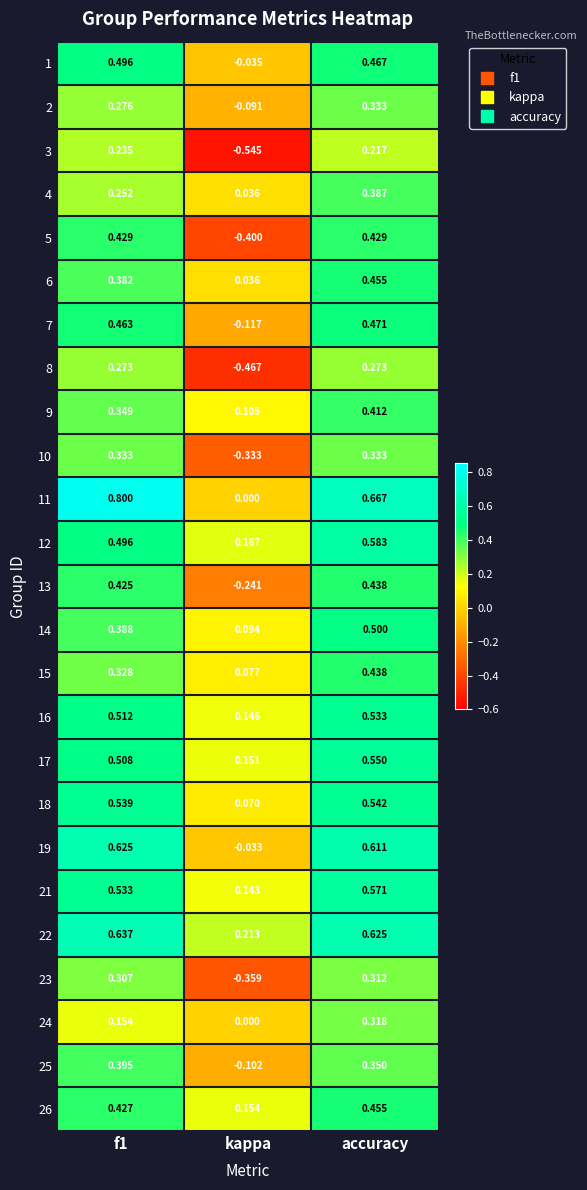

Is the value of 26 at accuracy greater than the value of 23 at accuracy?

Yes